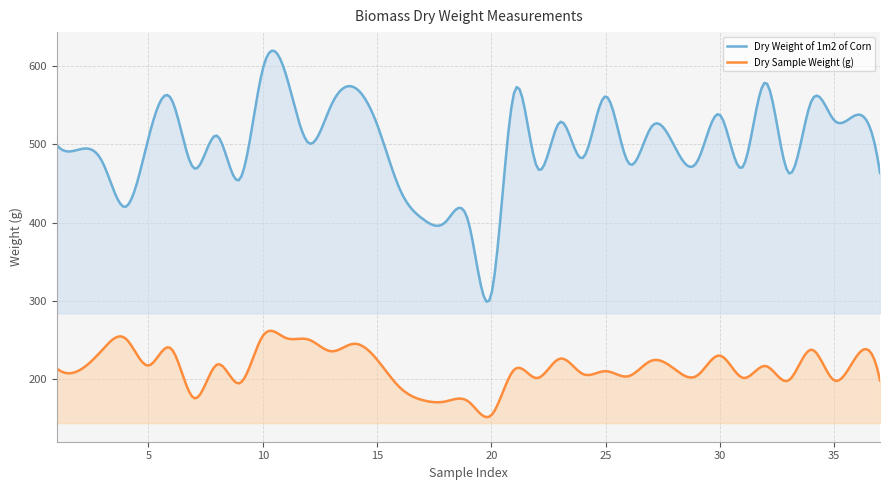

What is the sum of all Dry Sample Weight (g) values?

64262.4